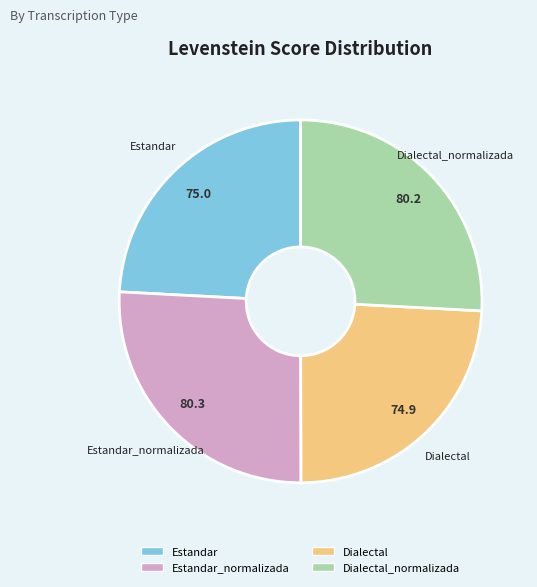

True or false: Estandar accounts for 24% of the total.

True